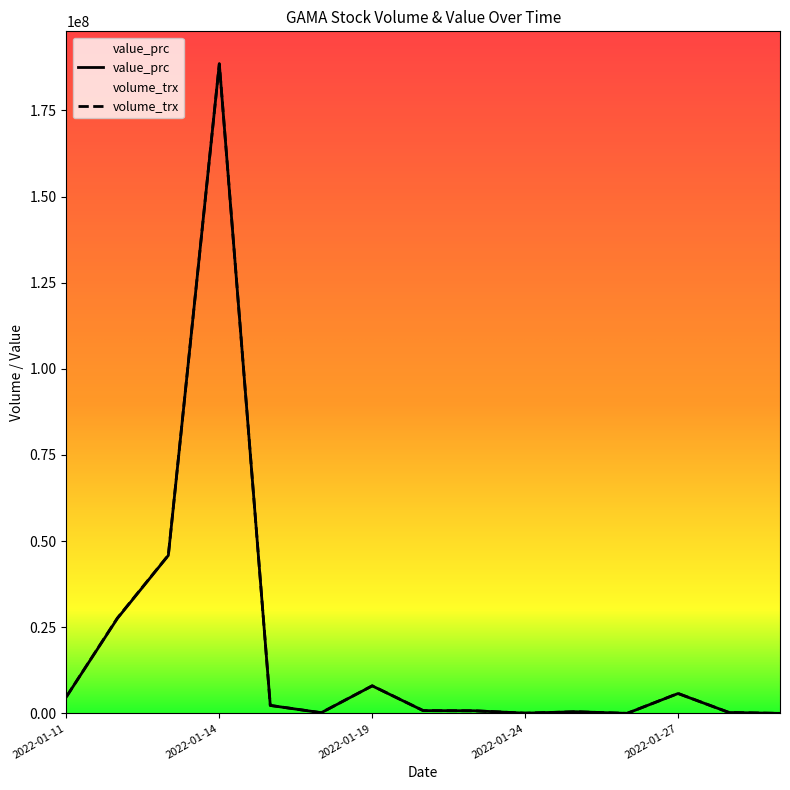

Is the value of volume_trx at 2022-01-12 greater than the value of value_prc at 2022-01-11?

Yes